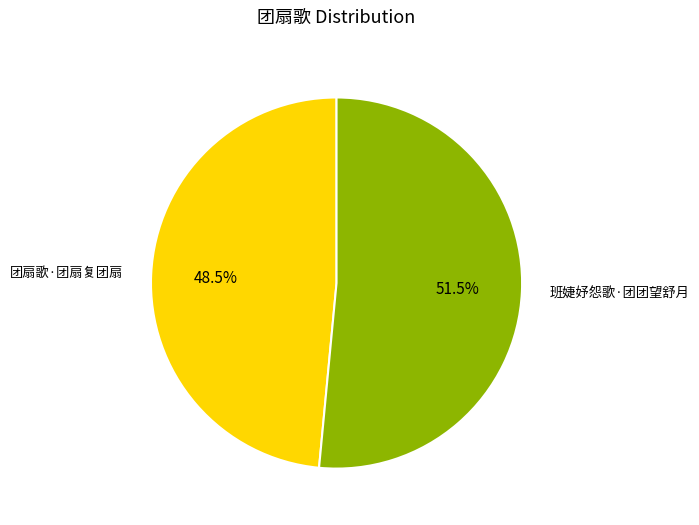

Is there any slice that represents more than half of the pie?

Yes